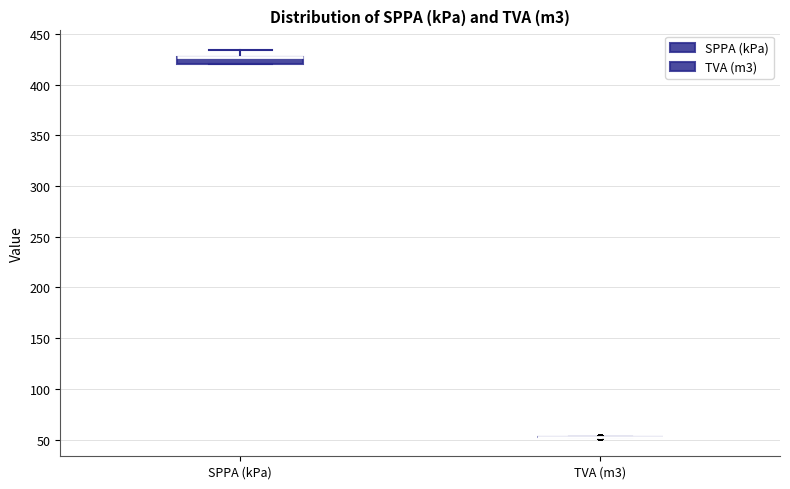

Which box is the tallest, from its lower edge to its upper edge?

SPPA (kPa)